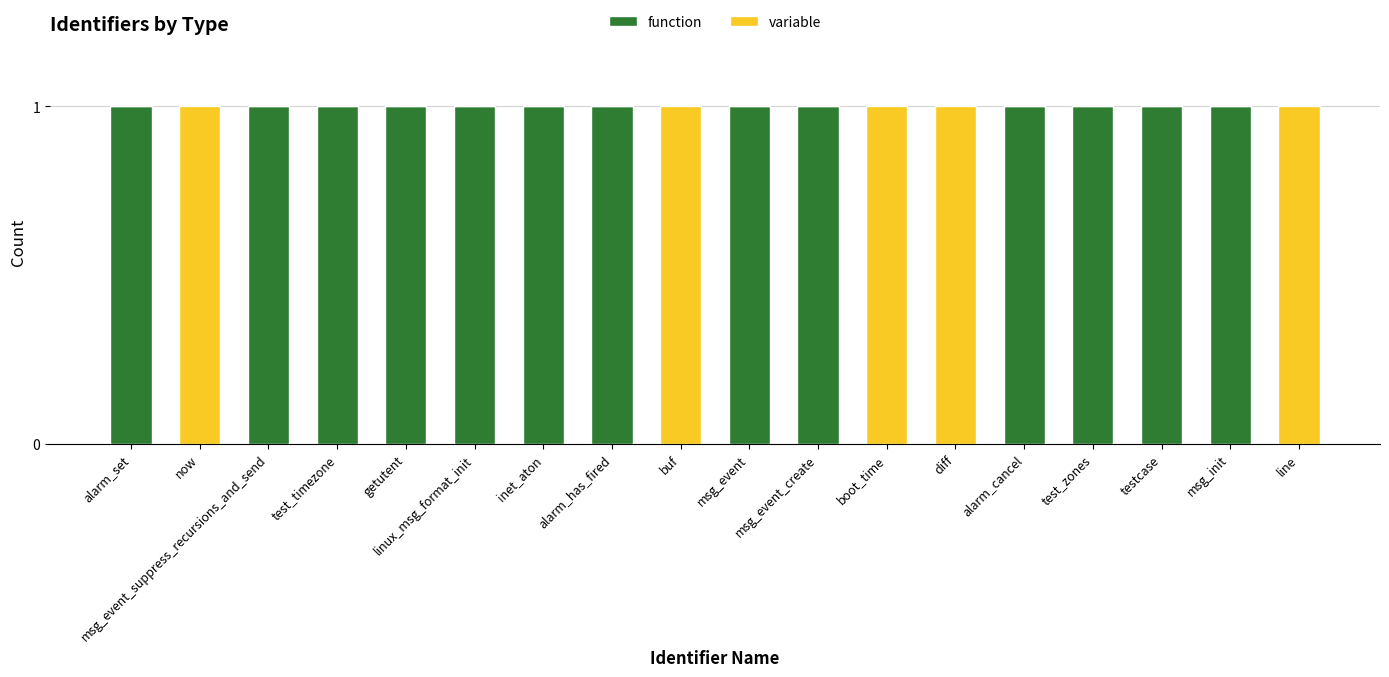

Is it true that function equals 0 at alarm_has_fired?

False